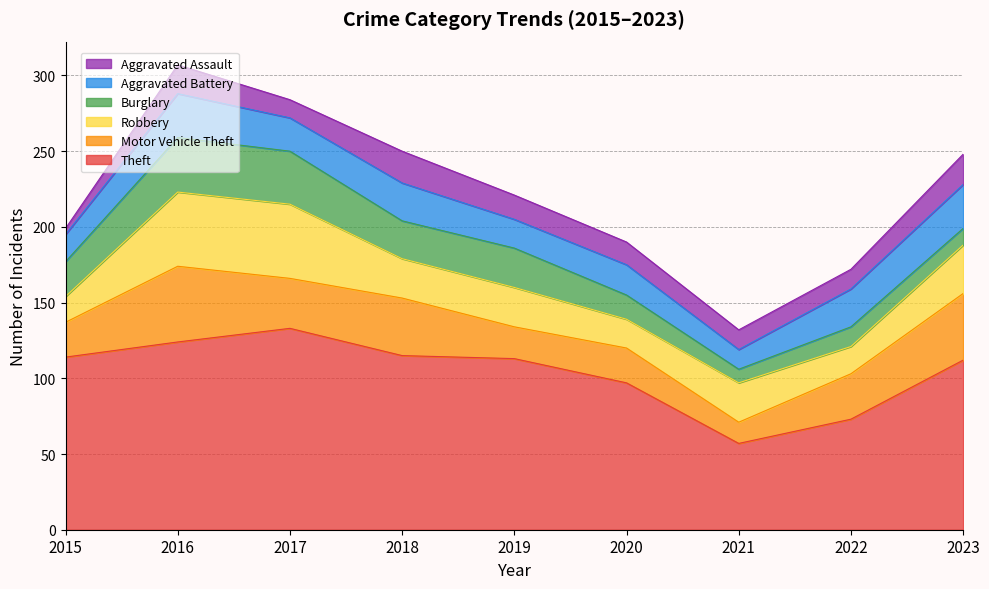

Does the chart have visible grid lines?

Yes